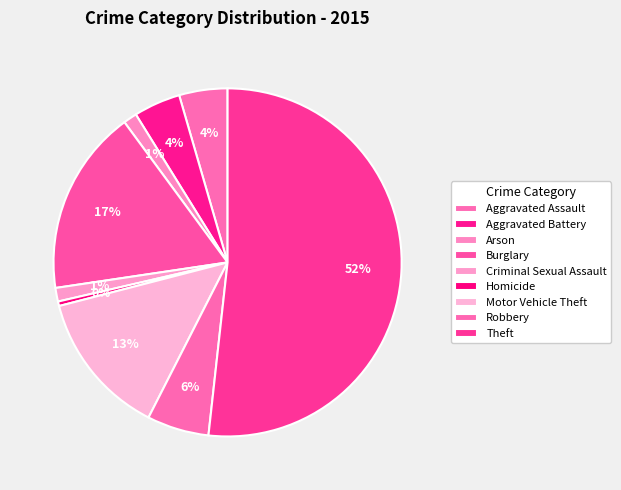

Count the number of slices in the pie.

9